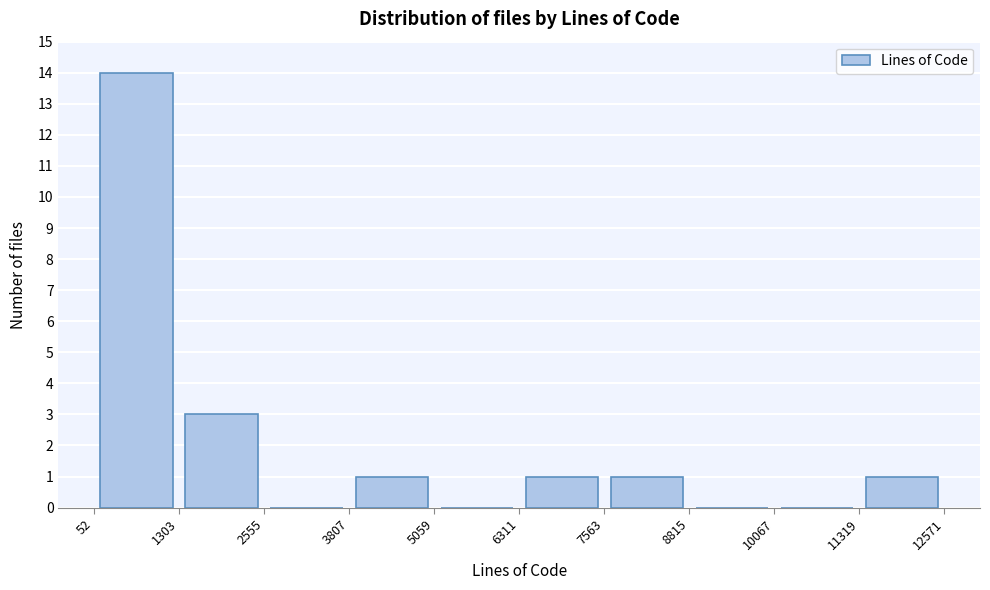

Reading left to right, transcribe this chart: for each bar, give the range it covers on the x-axis and its height. The values are not printed on the chart, so give them approximately, as read against the axis.

52 to 1303: 14
1303 to 2555: 3
2555 to 3807: 0
3807 to 5059: 1
5059 to 6311: 0
6311 to 7563: 1
7563 to 8815: 1
8815 to 10067: 0
10067 to 11319: 0
11319 to 12571: 1